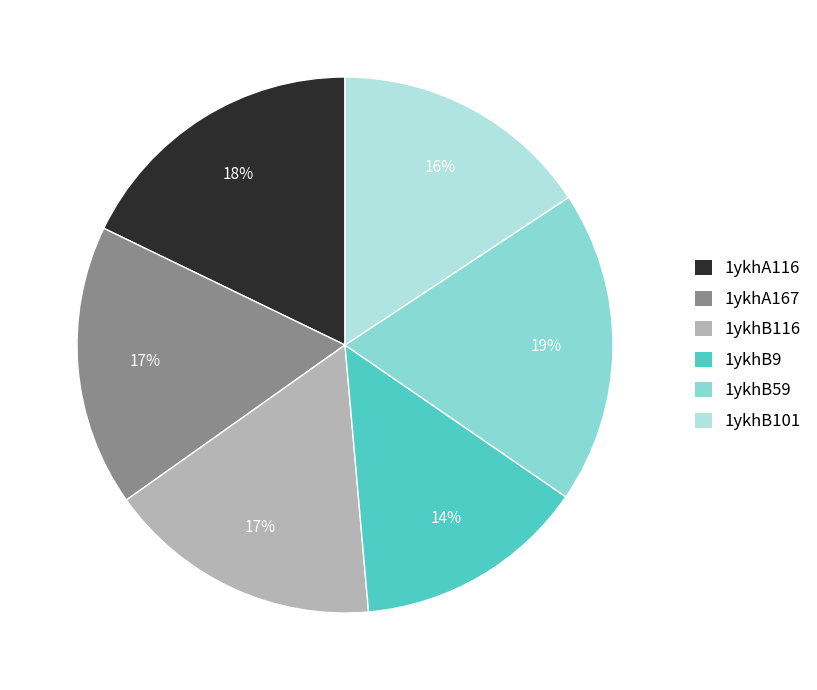

What is the ratio of the value at 1ykhB9 to the value at 1ykhB59?

0.7